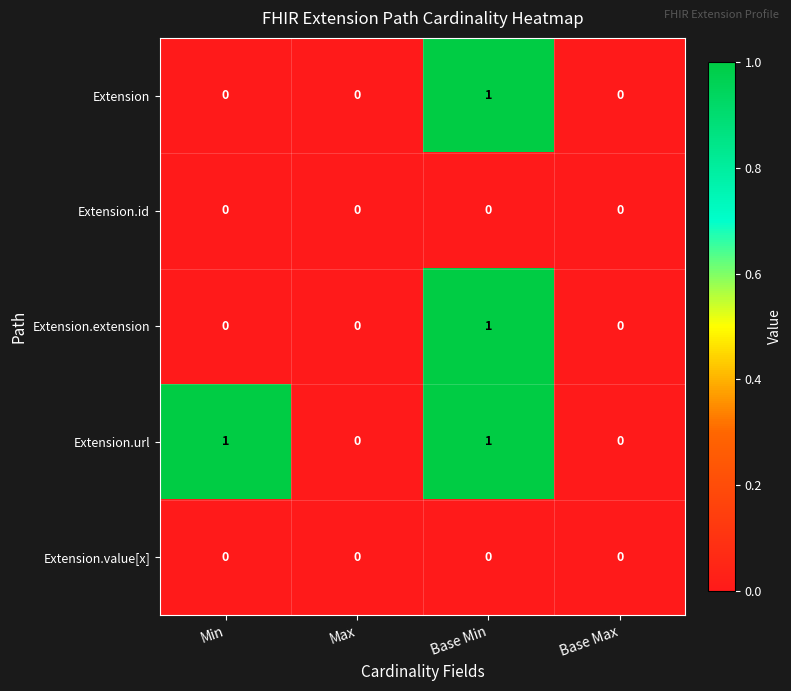

The value of Extension at Base Max is 0. True or false?

True